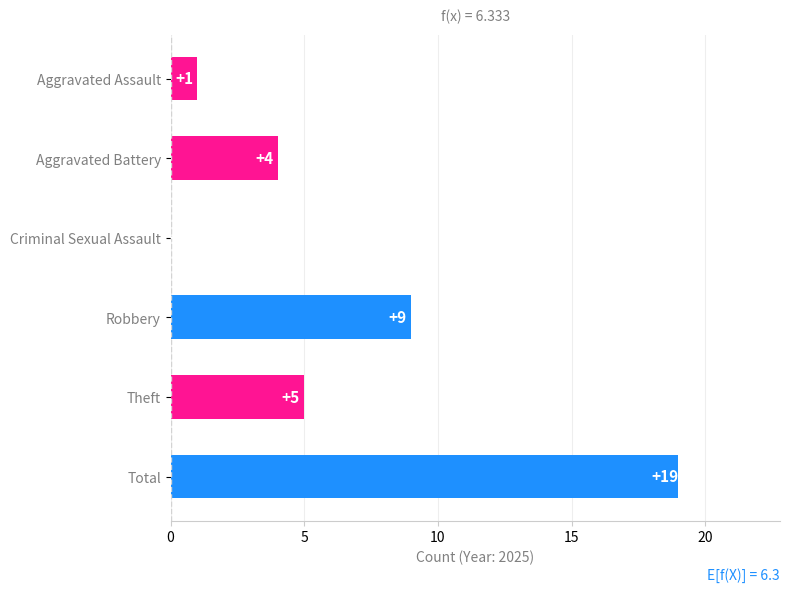

At which label is the value closest to 9?

Robbery